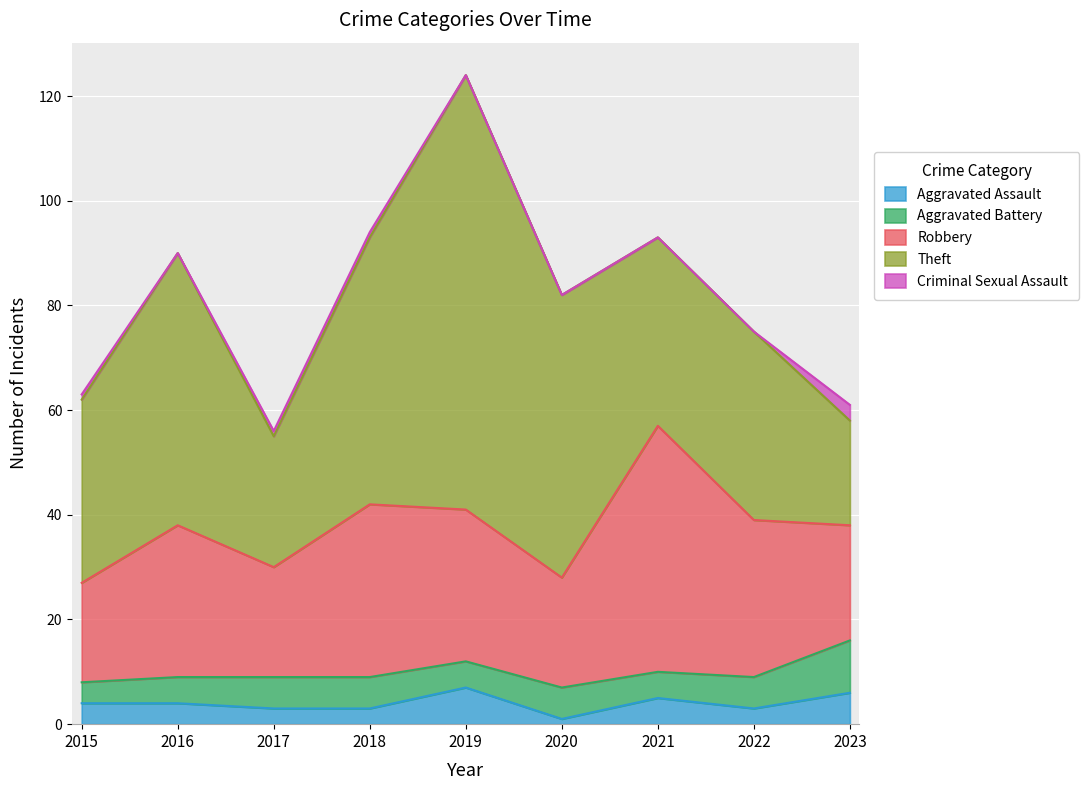

Which series ends up on top after the final intersection of Aggravated Assault and Aggravated Battery?

Aggravated Battery